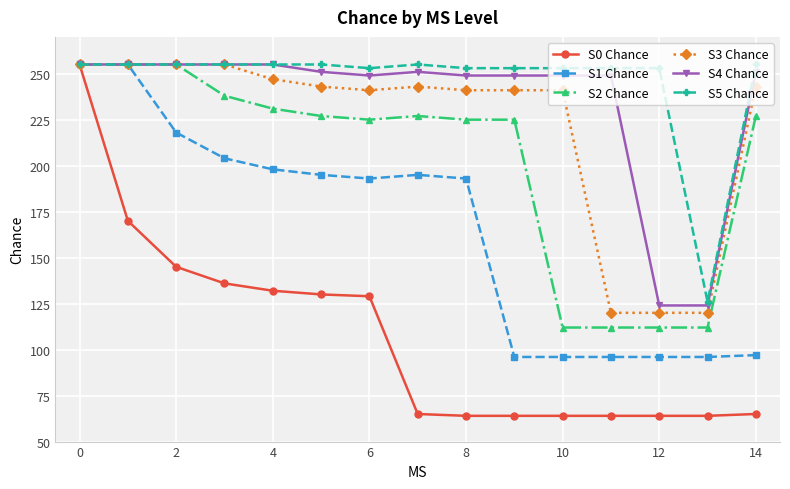

What is the minimum value shown in the chart?

64